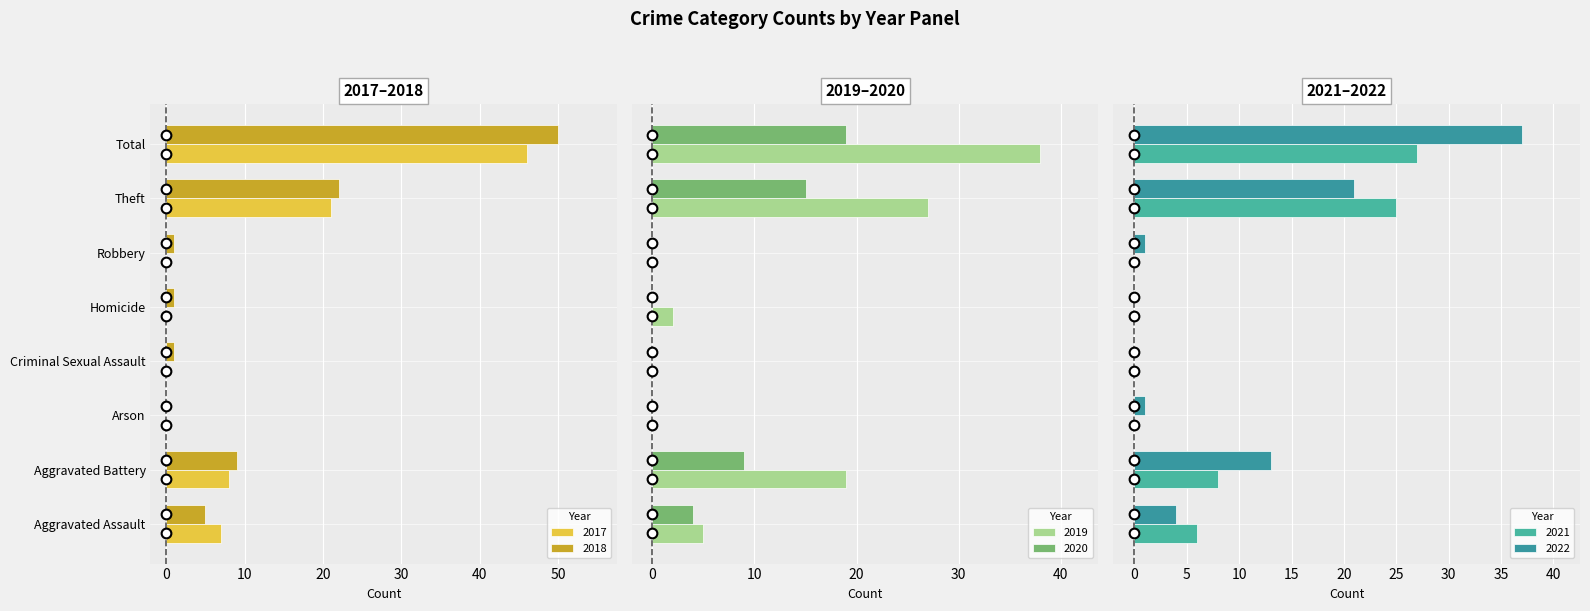

What is the difference between the 2019 values at Total and Homicide?

36